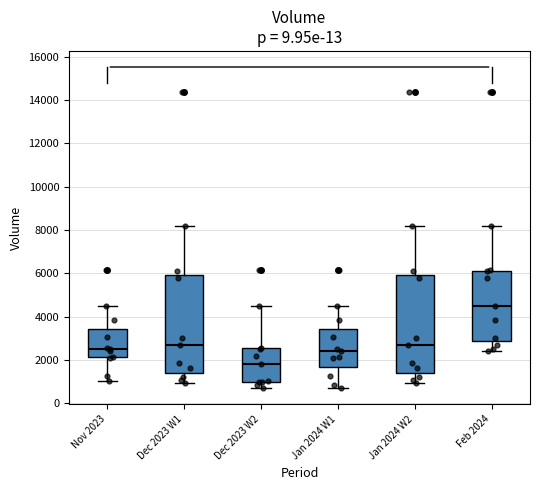

Where does the upper whisker of the box for Jan 2024 W1 end on the y-axis? The values are not printed on the chart, so give them approximately, as read against the axis.

4400